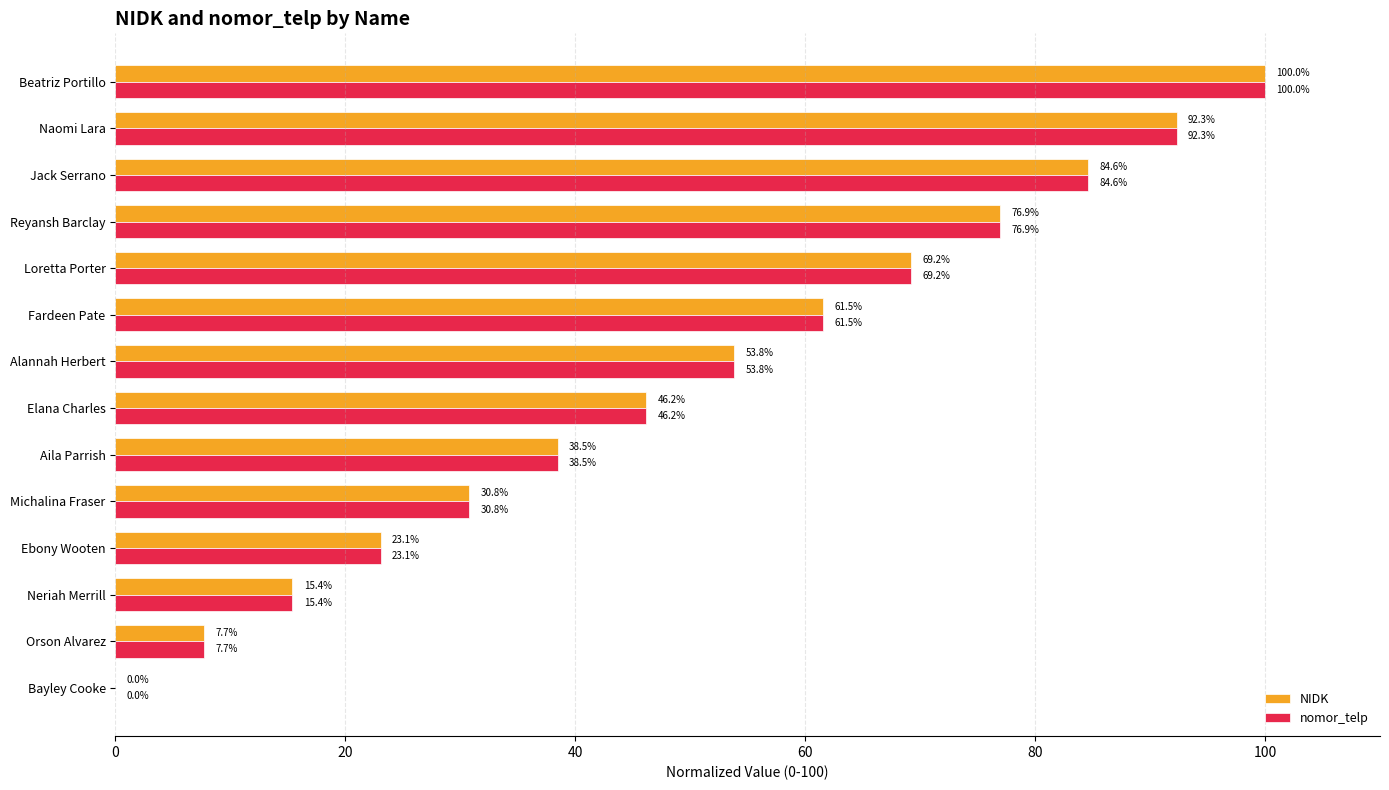

How many data points in nomor_telp are above 53?

7